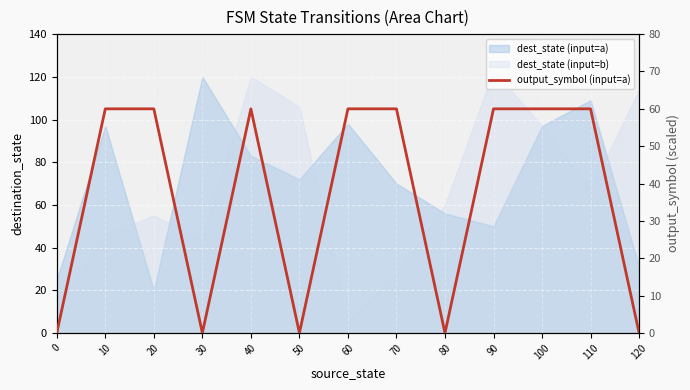

Reading left to right, what are all the values shown in this chart?

0=0	10=60	20=60	30=0	40=60	50=0	60=60	70=60	80=0	90=60	100=60	110=60	120=0